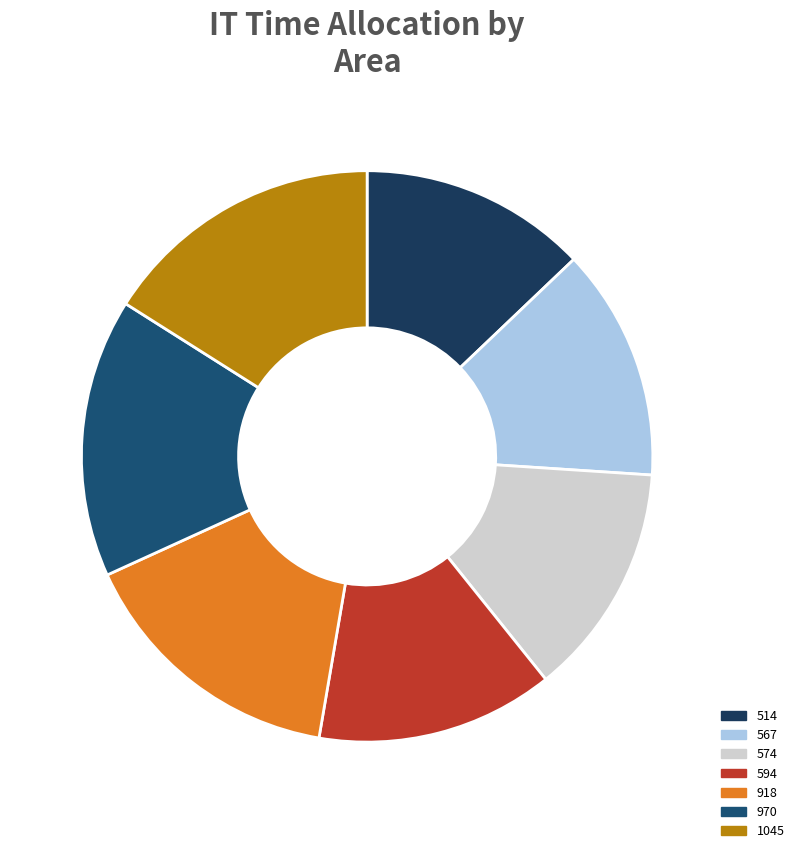

How many slices are in this pie chart?

7